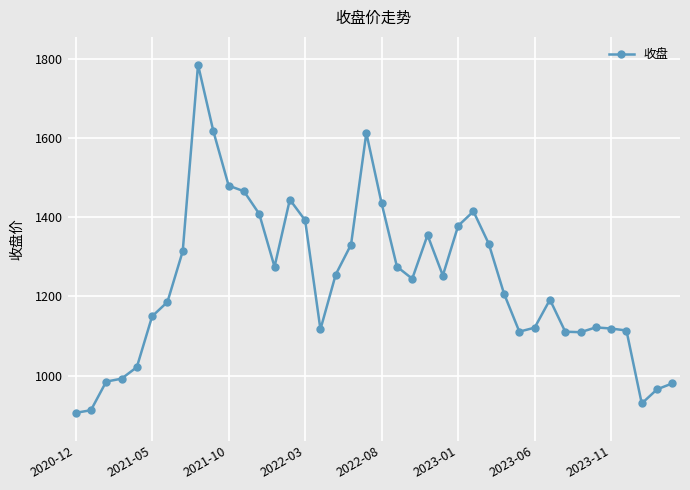

What is the greatest value displayed?

1785.6